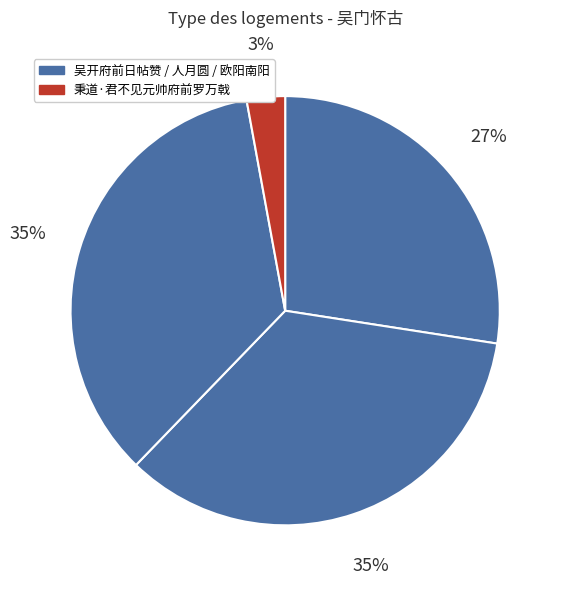

How many slices are in this pie chart?

4